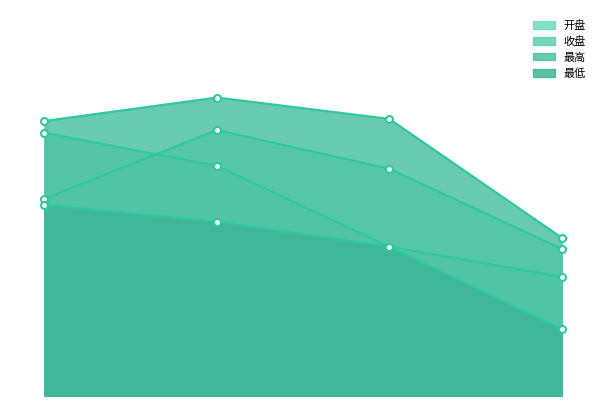

Reading right to left, list all the values displayed in this chart.

开盘: 971.6	1064.9	1110.0	1029.8
收盘: 939.0	974.0	1068.1	1106.8
最高: 984.6	1123.0	1147.9	1120.5
最低: 877.6	973.9	1003.0	1022.6